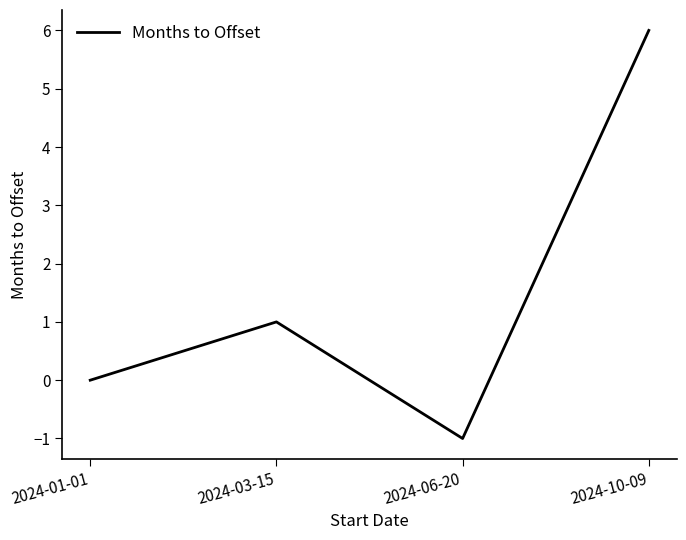

How many interior local valleys (lower than both neighbors) does the data have?

1